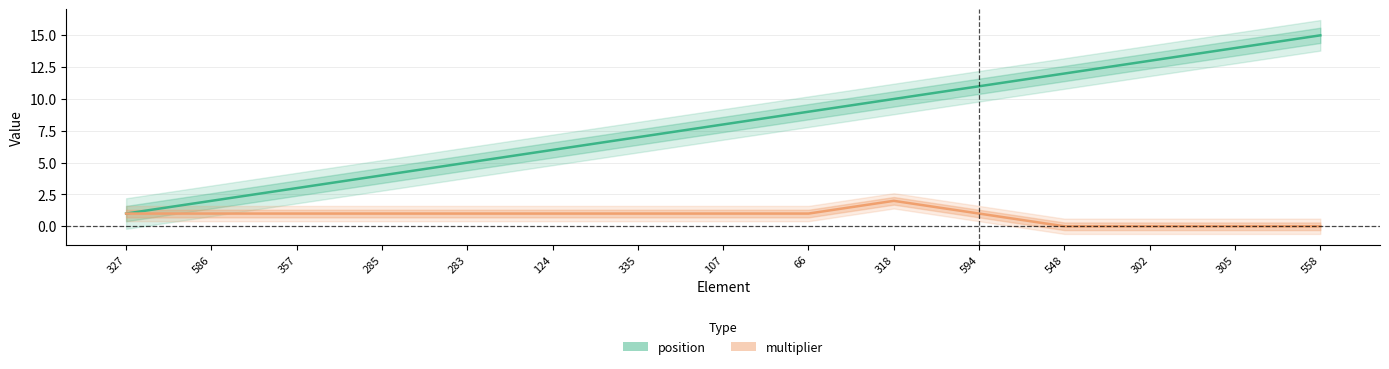

What is the total value across all series at 285?

5